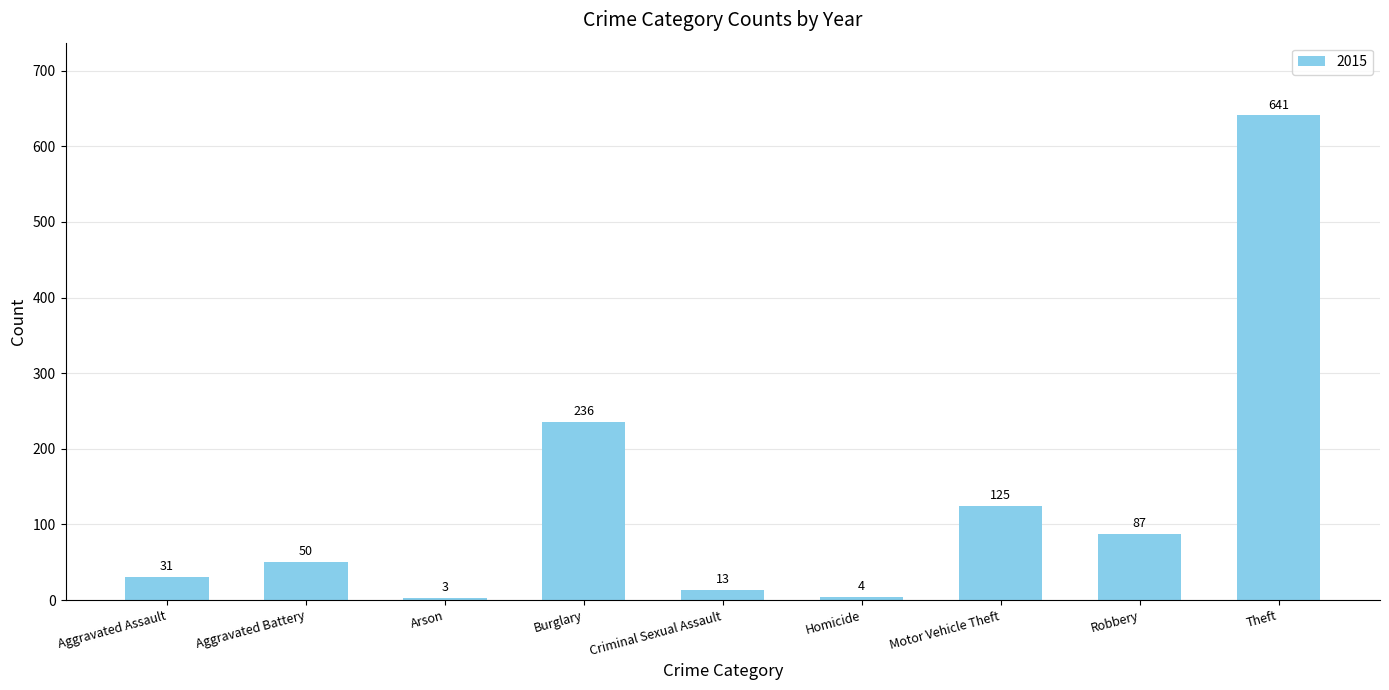

How many bars are there in total?

9